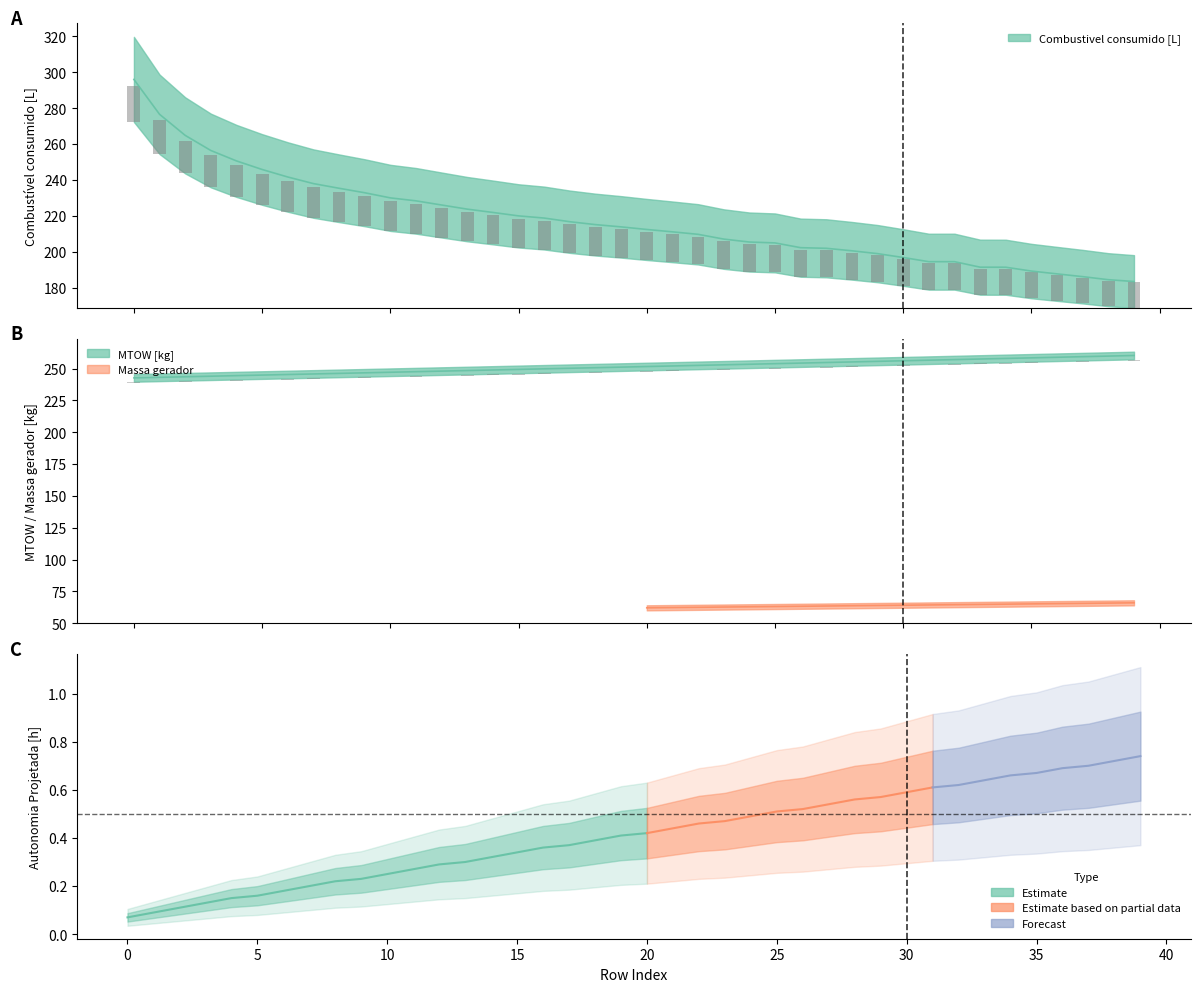

What is the highest value of the Combustivel consumido [L] series?

296.0